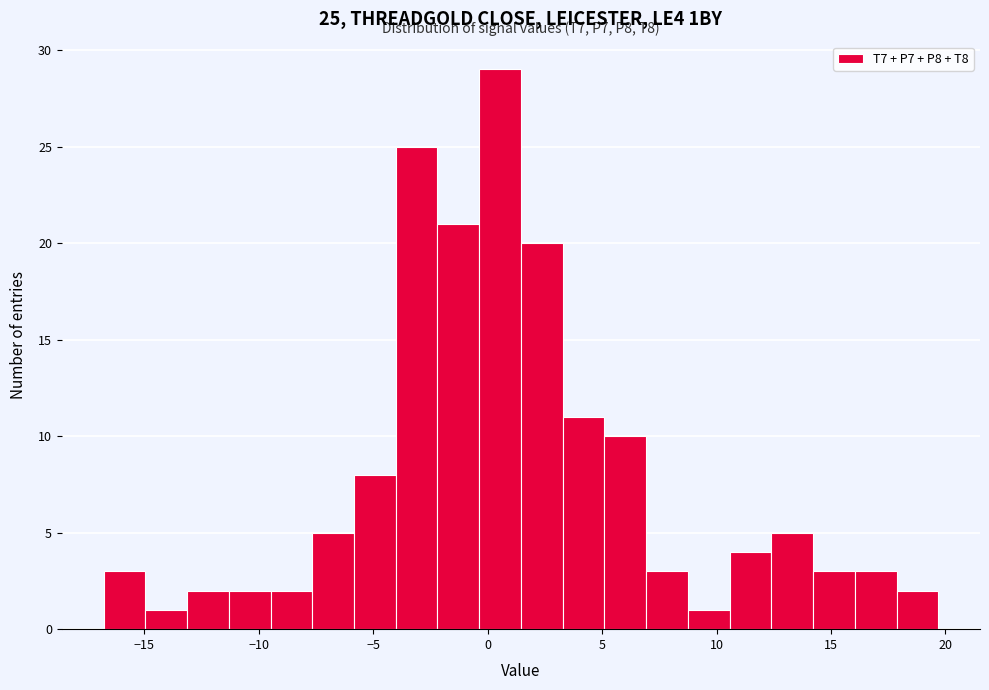

Around what value on the x-axis is the tallest bar? Give the approximate position of its centre, as read against the axis.

0.5